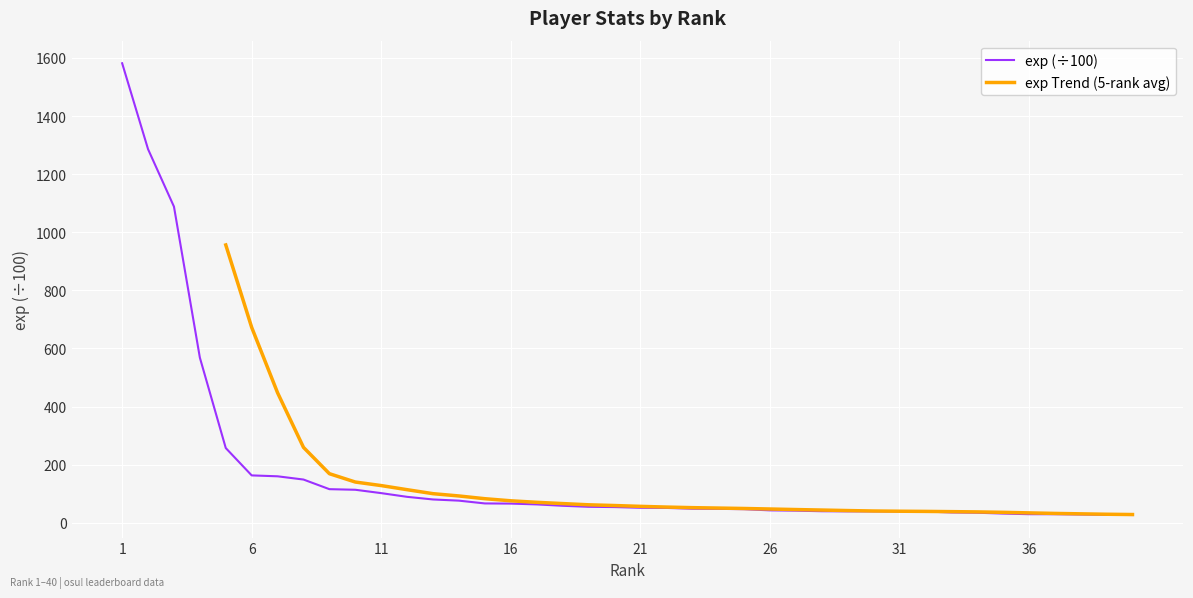

What is the change in value from 9 to 19?

-60.7